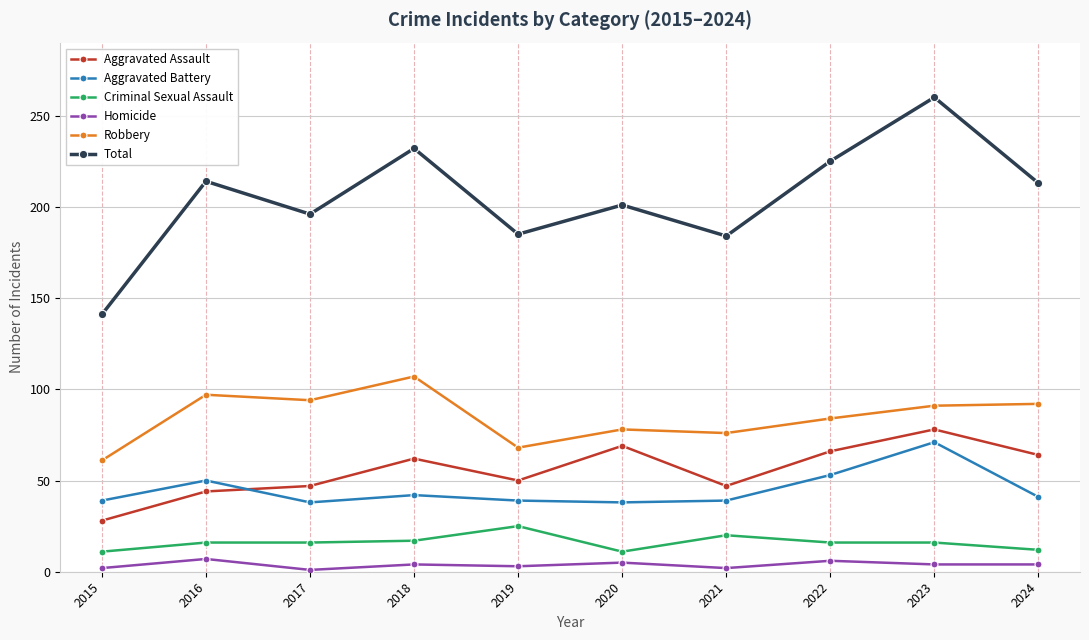

Is it true that Criminal Sexual Assault equals 16 at 2023?

True